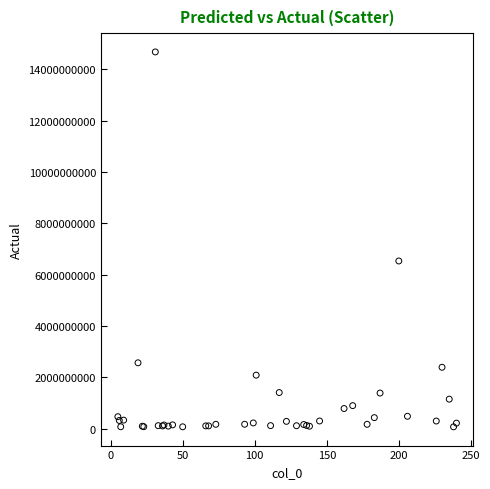

What Y value in the scatter plot is closest to 7378373061?

6536629364